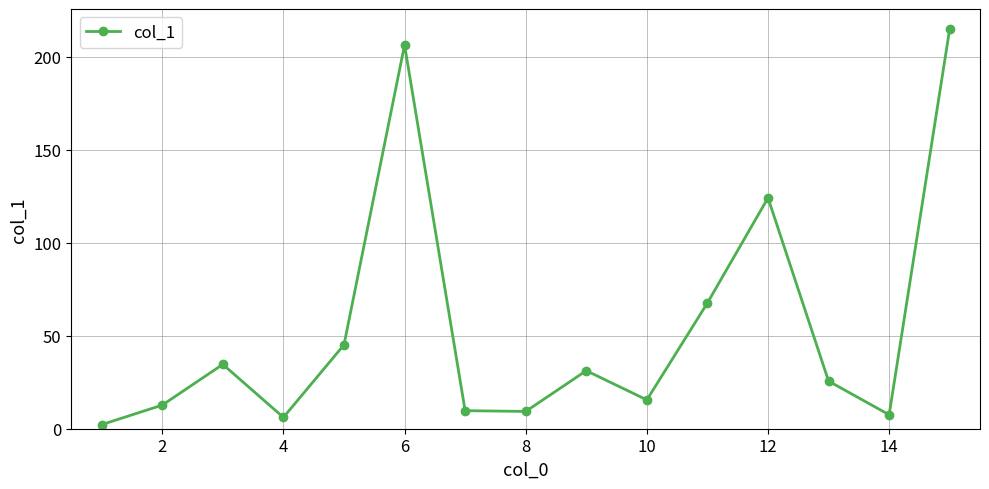

What is the difference between the second highest and second lowest values?

200.2